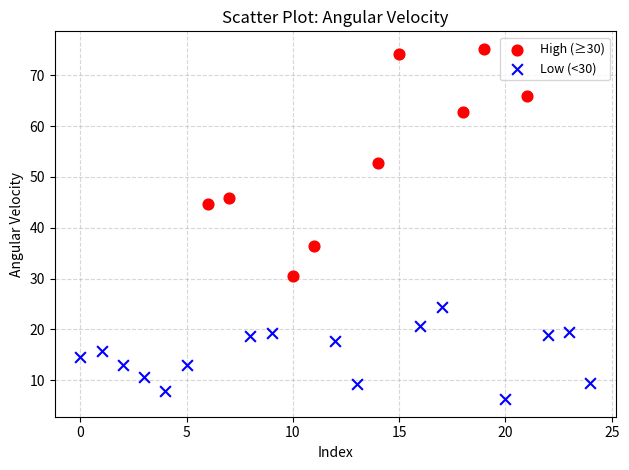

Which series contains the highest Y value?

High (≥30)